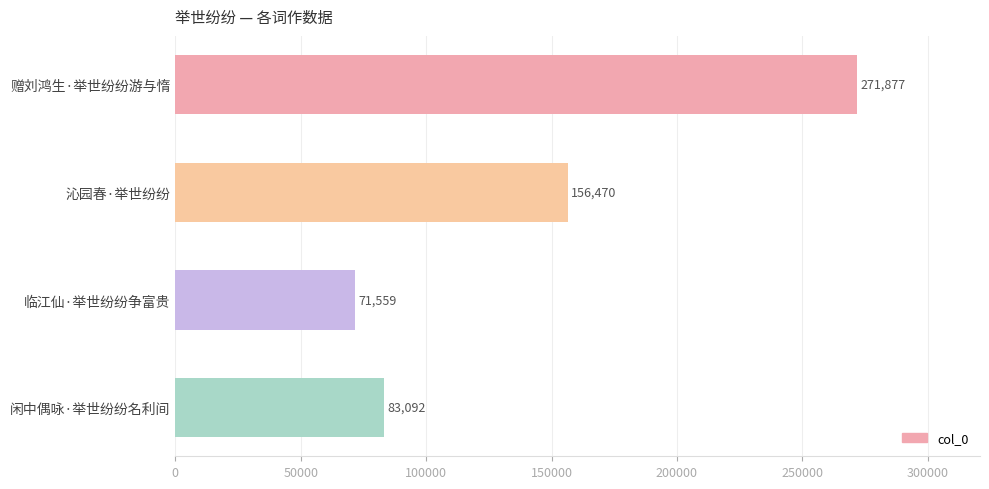

Reading top to bottom, what are all the values shown in this chart?

赠刘鸿生·举世纷纷游与惰=271877	沁园春·举世纷纷=156470	临江仙·举世纷纷争富贵=71559	闲中偶咏·举世纷纷名利间=83092